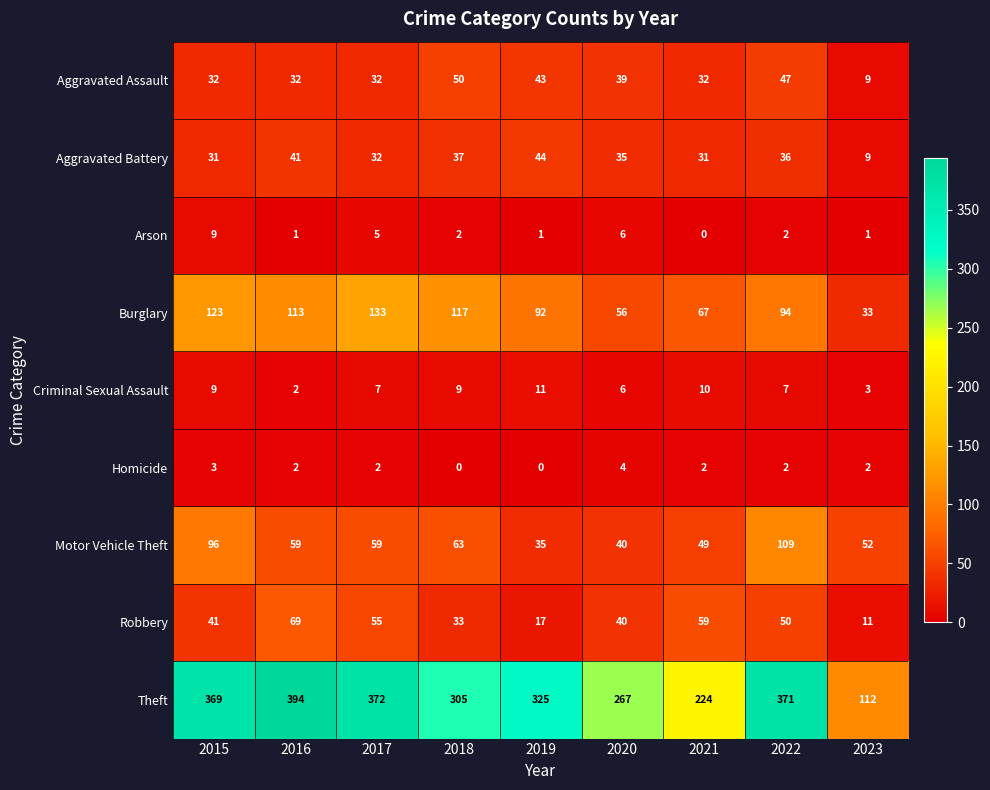

What is the difference between the second highest and second lowest values in the Motor Vehicle Theft series?

56